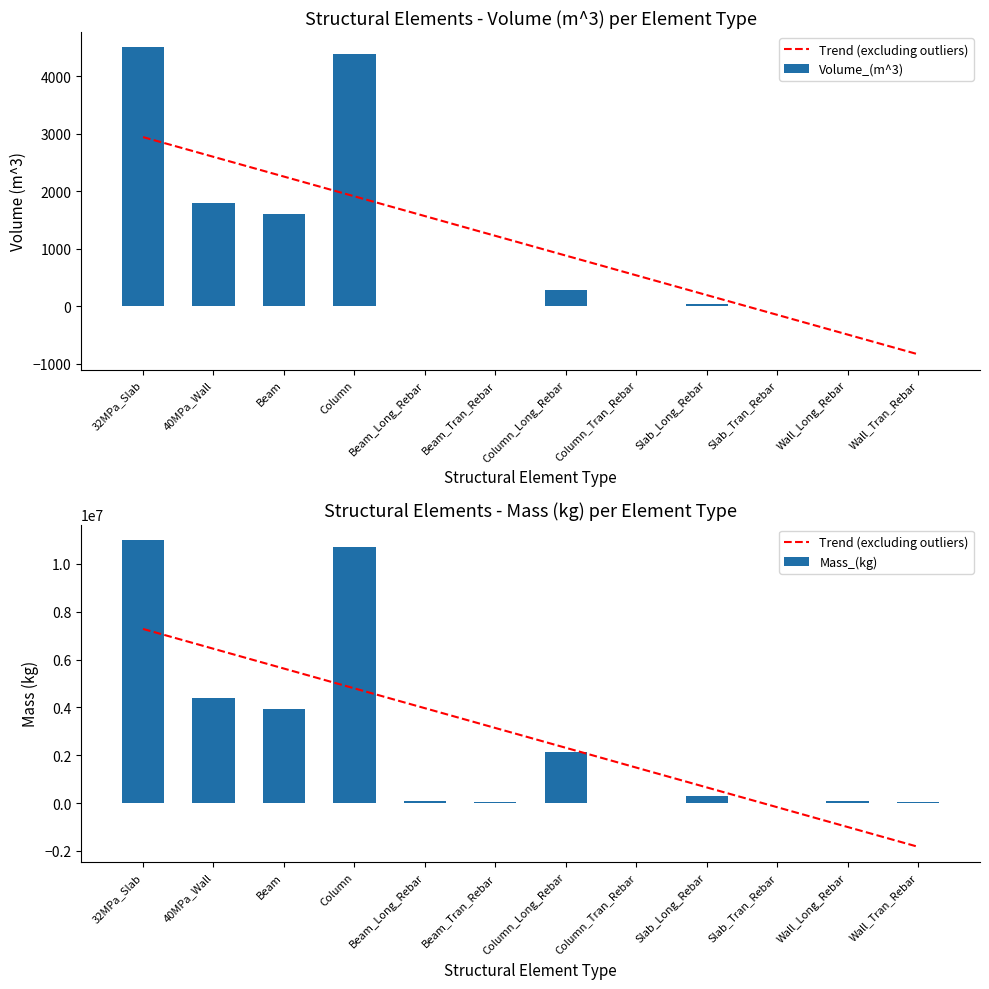

Reading left to right, list all the values displayed in this chart.

Trend (excluding outliers): 7280412.5	6452315.6	5624218.7	4796121.8	3968024.9	3139928.0	2311831.1	1483734.2	655637.3	-172459.6	-1000556.5	-1828653.4
Volume_(m^3): 4498.6	1789.2	1608.3	4380.6	8.4	5.4	273.9	0.0	39.1	0.0	11.7	4.5
Mass_(kg): 11005651.1	4377246.6	3923181.5	10714343.5	65592.7	42046.7	2148728.2	26.1	307041.7	0.0	91600.2	35096.7